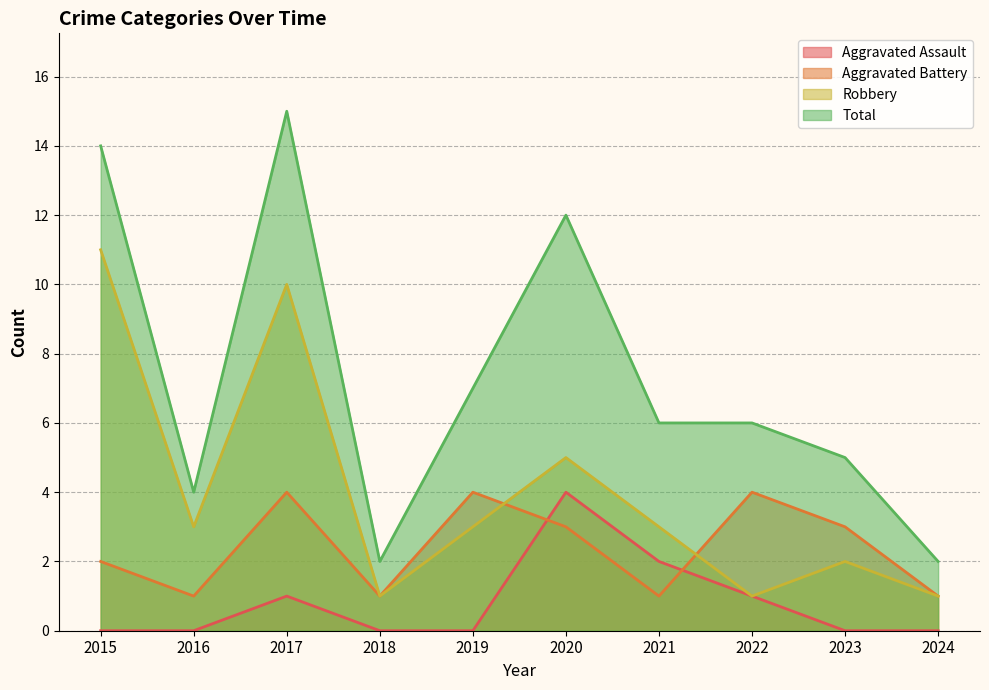

Reading left to right, extract all data points from this chart.

Aggravated Assault: 2015=0	2016=0	2017=1	2018=0	2019=0	2020=4	2021=2	2022=1	2023=0	2024=0
Aggravated Battery: 2015=2	2016=1	2017=4	2018=1	2019=4	2020=3	2021=1	2022=4	2023=3	2024=1
Robbery: 2015=11	2016=3	2017=10	2018=1	2019=3	2020=5	2021=3	2022=1	2023=2	2024=1
Total: 2015=14	2016=4	2017=15	2018=2	2019=7	2020=12	2021=6	2022=6	2023=5	2024=2